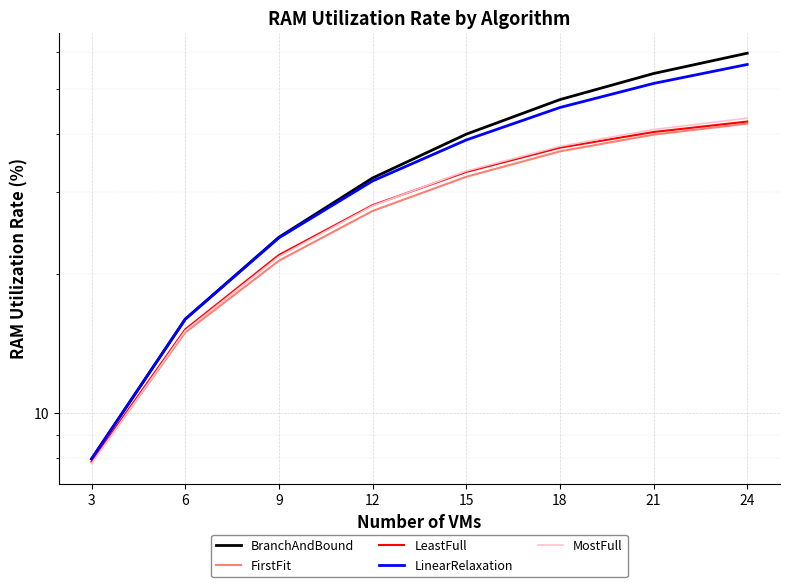

Reading left to right, list all the values displayed in this chart.

BranchAndBound: 8.0	15.9	23.9	32.1	39.9	47.4	53.9	59.6
FirstFit: 7.8	14.9	21.3	27.3	32.3	36.6	39.8	42.0
LeastFull: 7.9	15.2	21.9	28.1	33.1	37.3	40.3	42.5
LinearRelaxation: 8.0	15.9	23.9	31.6	38.8	45.5	51.3	56.4
MostFull: 7.8	15.1	21.8	28.0	33.2	37.6	40.8	43.2